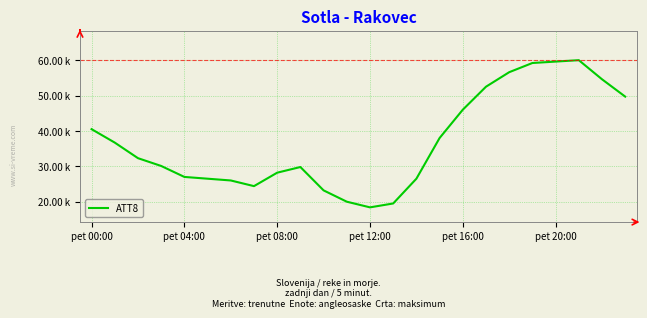

Is this an area chart (filled region under the line)?

No